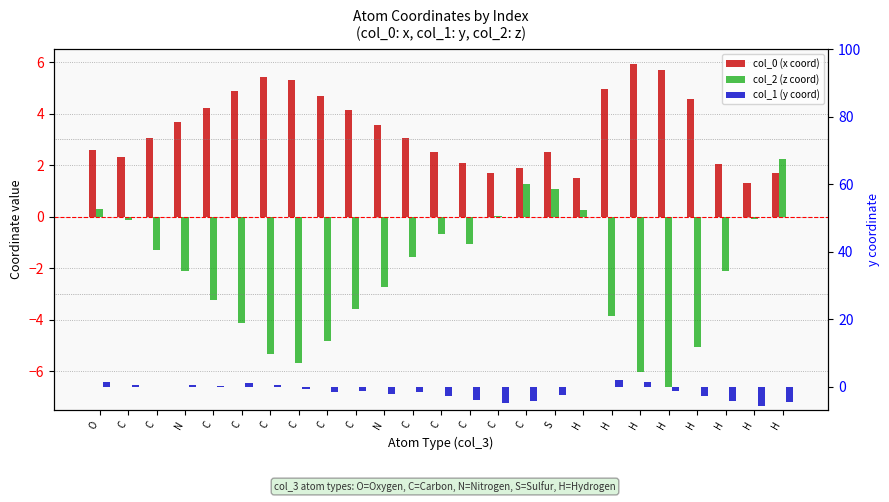

What is the label of the 22nd bar from the right?

N